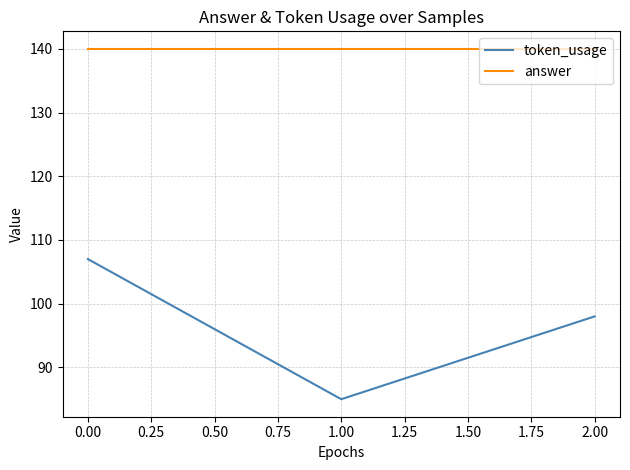

What position from the right is 0.00?

3